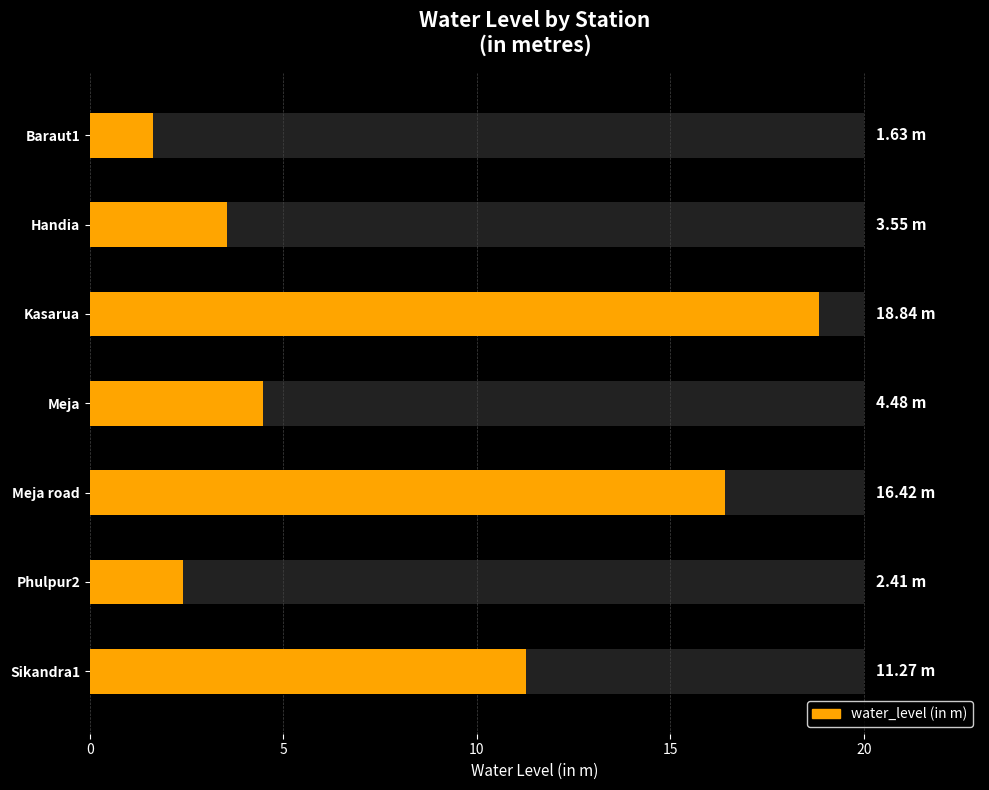

What is the label of the 5th bar from the right?

Kasarua